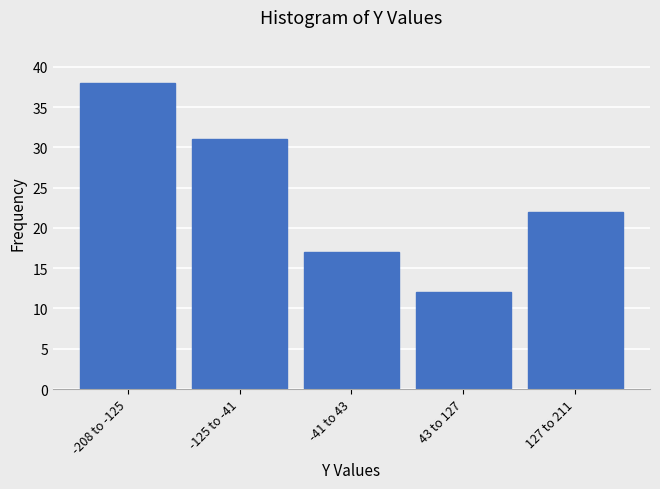

Reading right to left, extract all data points from this chart.

127 to 211=22	43 to 127=12	-41 to 43=17	-125 to -41=31	-208 to -125=38